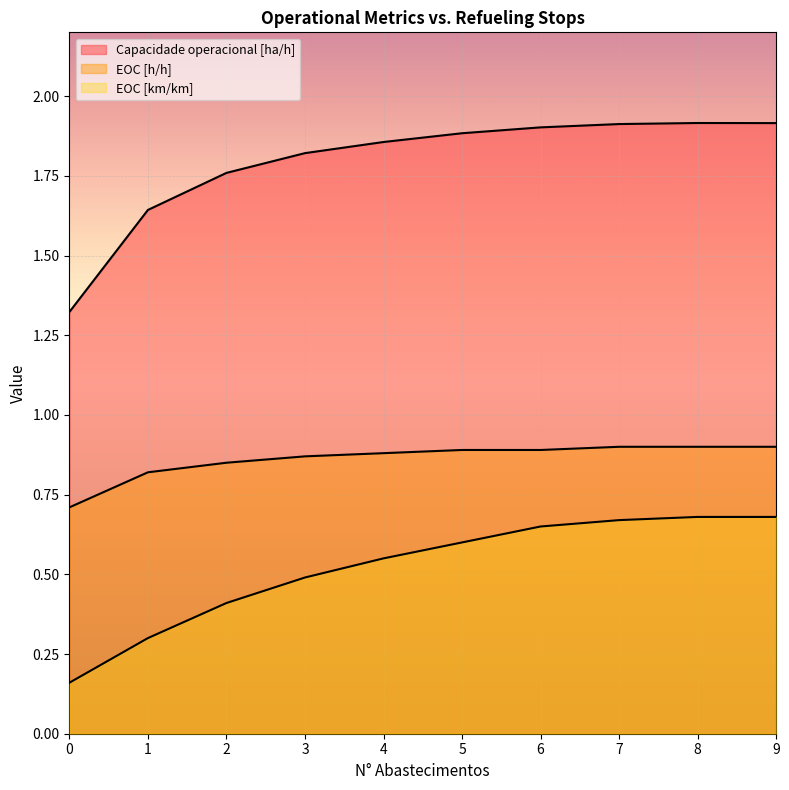

Reading right to left, transcribe all the data shown in this chart.

Capacidade operacional [ha/h]: 1.9	1.9	1.9	1.9	1.9	1.9	1.8	1.8	1.6	1.3
EOC [h/h]: 0.9	0.9	0.9	0.9	0.9	0.9	0.9	0.8	0.8	0.7
EOC [km/km]: 0.7	0.7	0.7	0.7	0.6	0.6	0.5	0.4	0.3	0.2